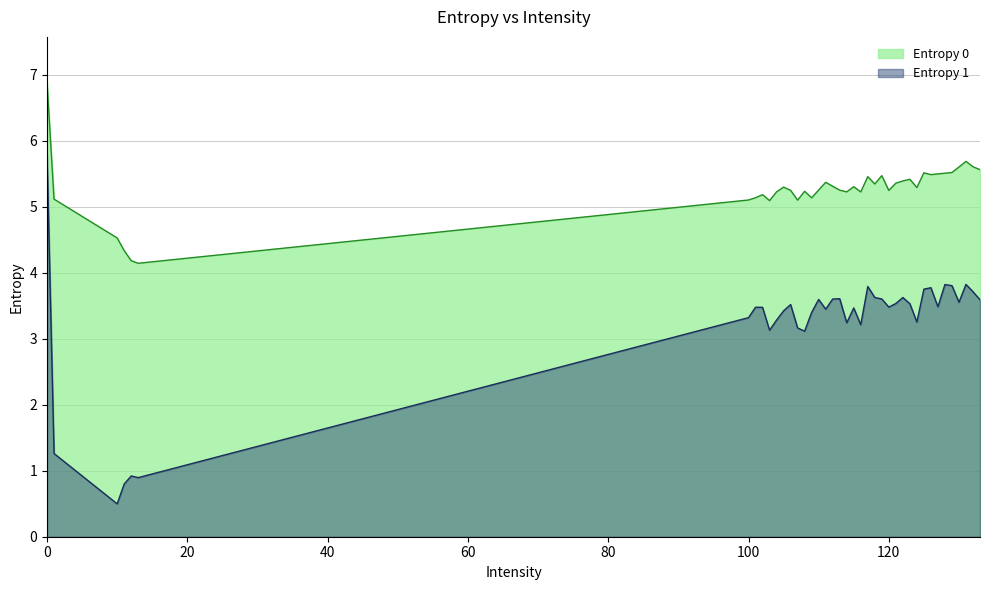

What is the value of the Entropy 1 point at the 17th from the left?

3.6